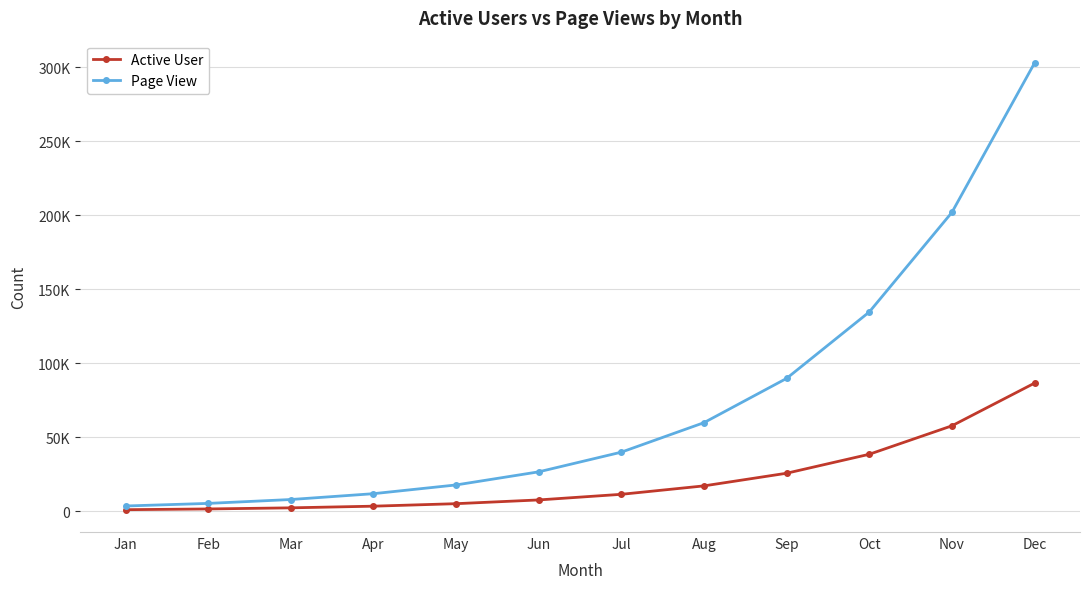

Rank the series by their maximum value, from highest to lowest.

Page View, Active User